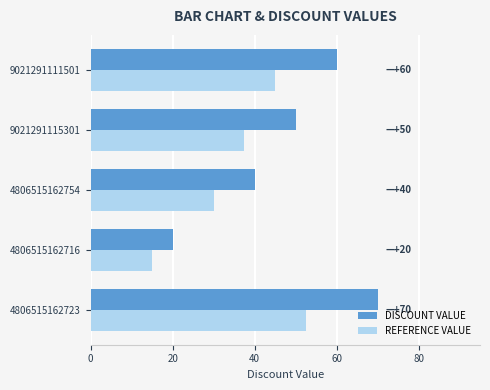

Which series has the widest spread of values?

DISCOUNT VALUE